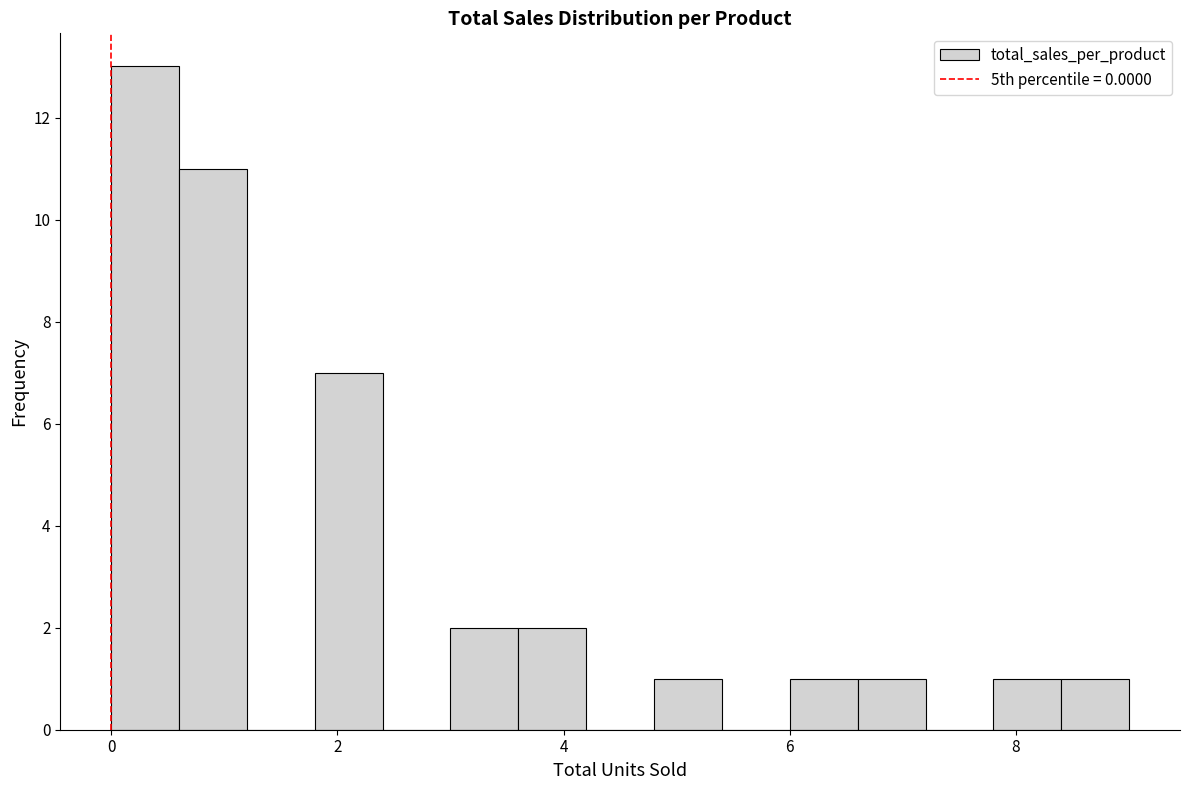

Read against the x-axis, roughly where is the centre of the tallest bar?

0.4